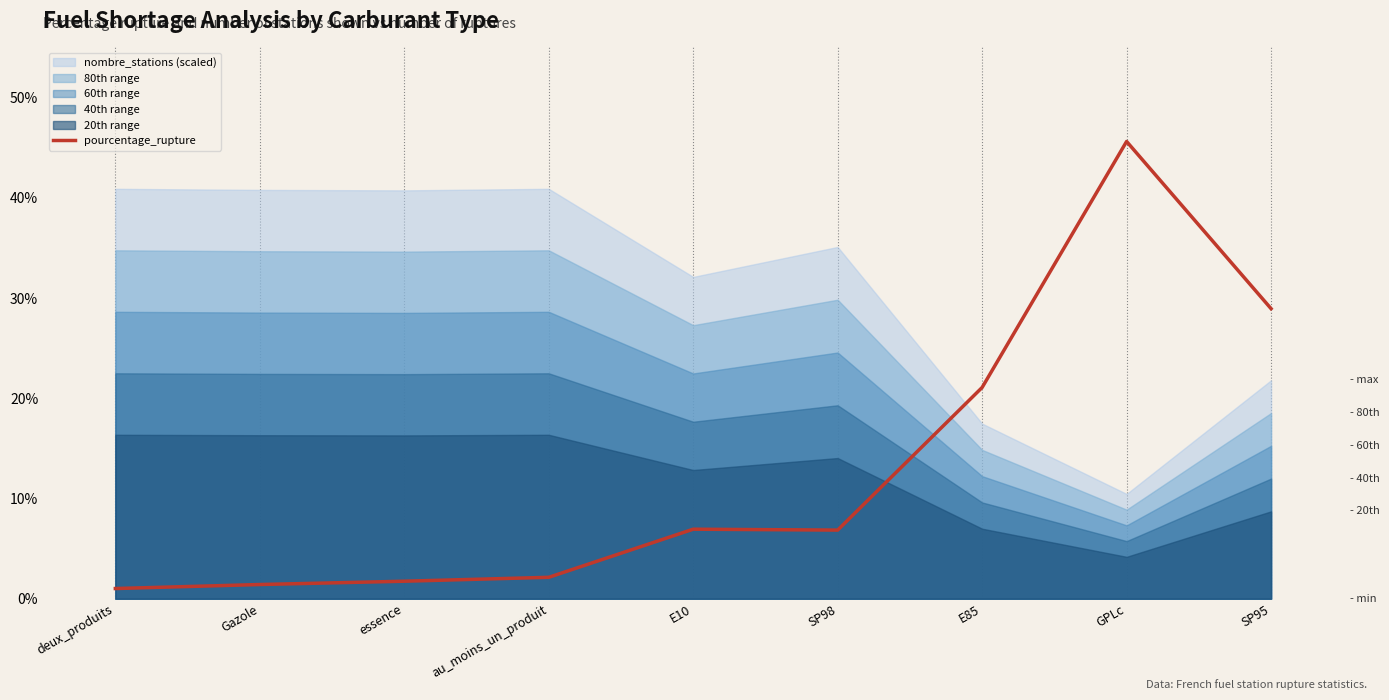

How many interior local peaks (higher than both neighbors) does the data have?

2